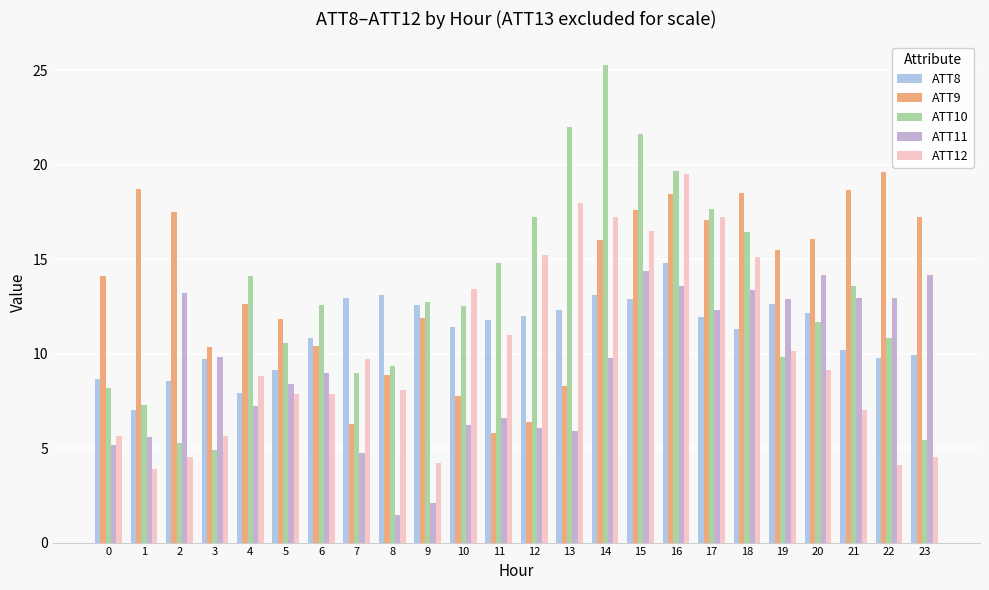

What is the average value of the ATT11 series?

9.2